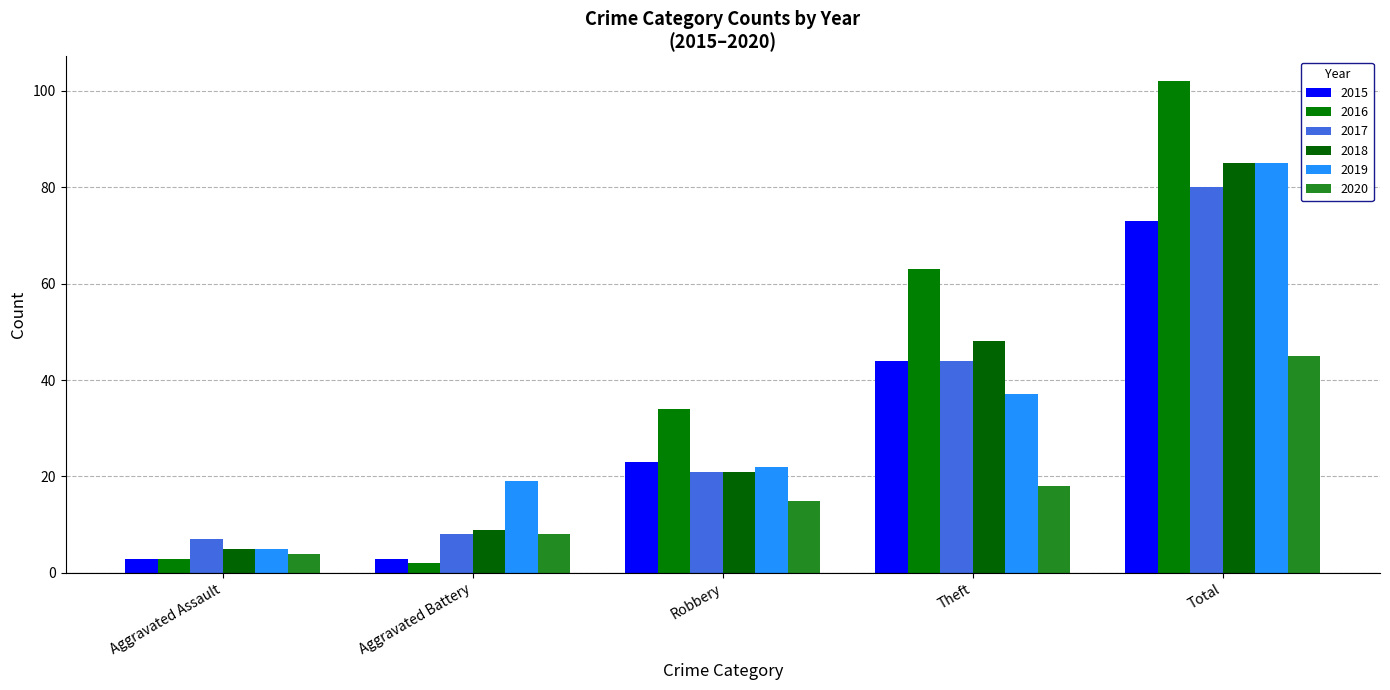

What is the difference between the 2017 values at Aggravated Assault and Total?

73